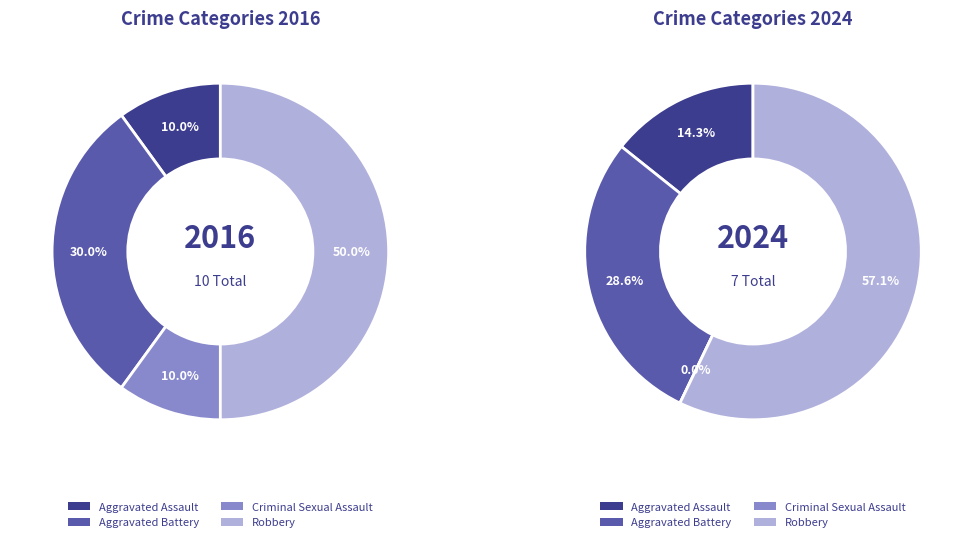

To the nearest percent, what is the average slice percentage?

25%